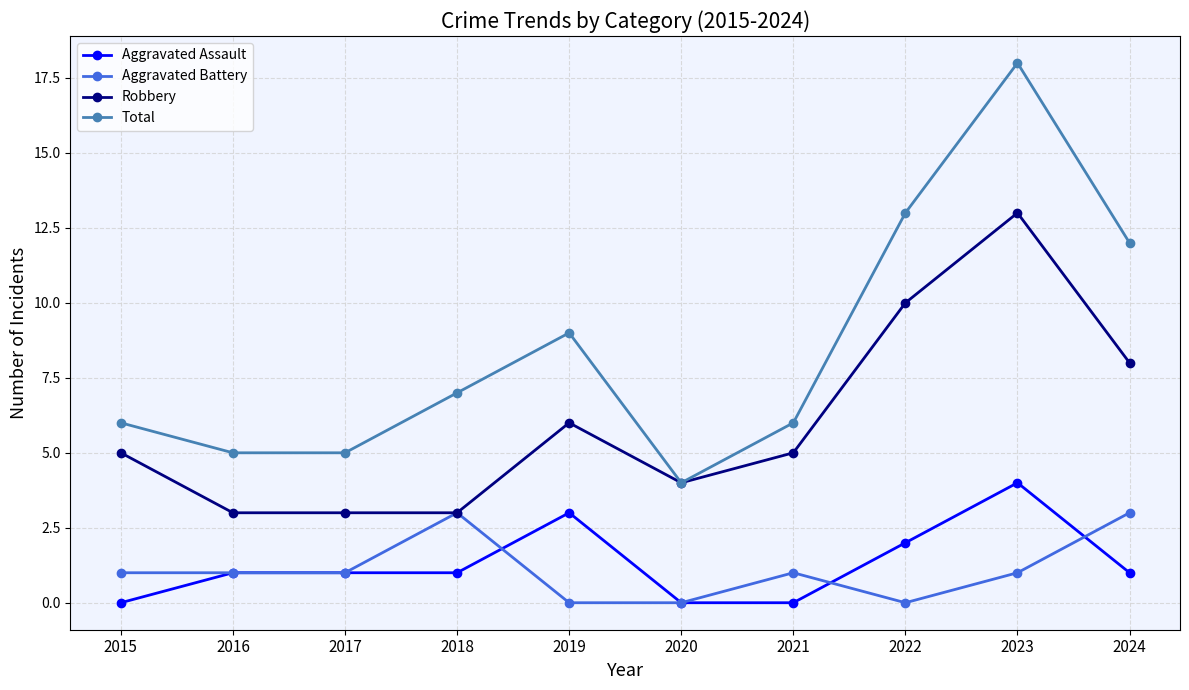

Reading left to right, what are all the values shown in this chart?

Aggravated Assault: 2015=0	2016=1	2017=1	2018=1	2019=3	2020=0	2021=0	2022=2	2023=4	2024=1
Aggravated Battery: 2015=1	2016=1	2017=1	2018=3	2019=0	2020=0	2021=1	2022=0	2023=1	2024=3
Robbery: 2015=5	2016=3	2017=3	2018=3	2019=6	2020=4	2021=5	2022=10	2023=13	2024=8
Total: 2015=6	2016=5	2017=5	2018=7	2019=9	2020=4	2021=6	2022=13	2023=18	2024=12